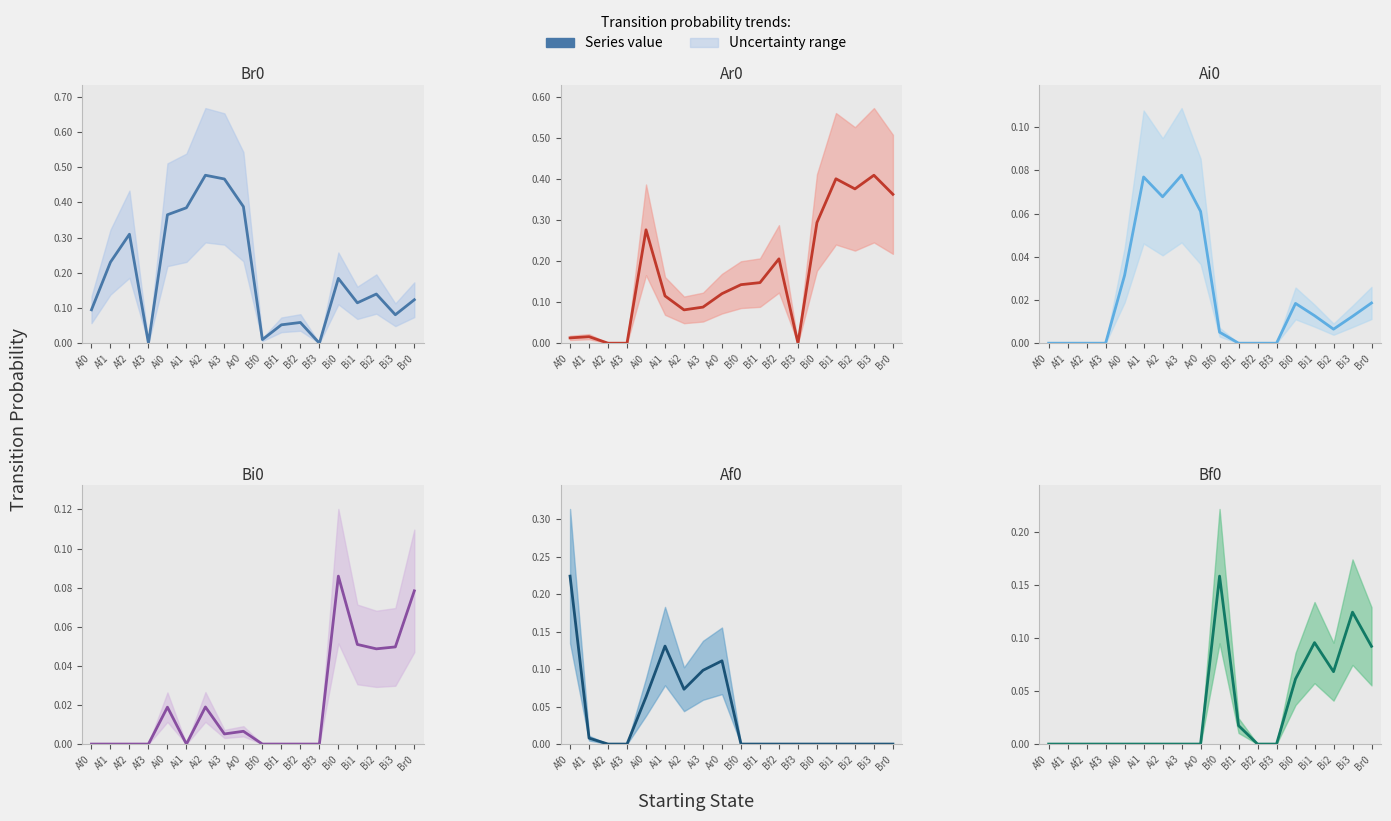

Which label corresponds to the largest value in the chart?

Ai2